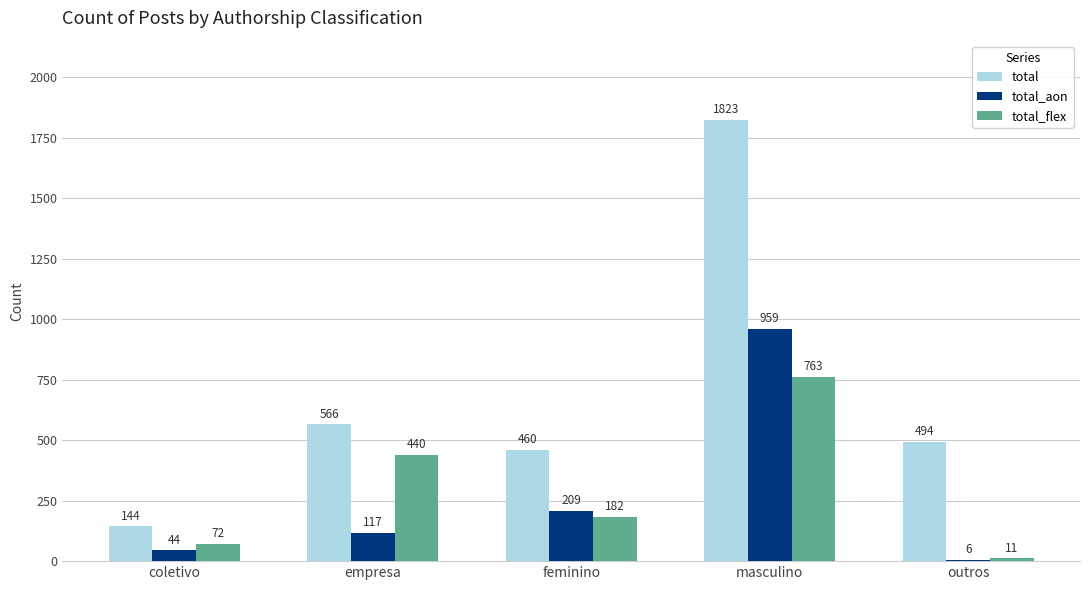

Reading left to right, extract all data points from this chart.

total: coletivo=144	empresa=566	feminino=460	masculino=1823	outros=494
total_aon: coletivo=44	empresa=117	feminino=209	masculino=959	outros=6
total_flex: coletivo=72	empresa=440	feminino=182	masculino=763	outros=11